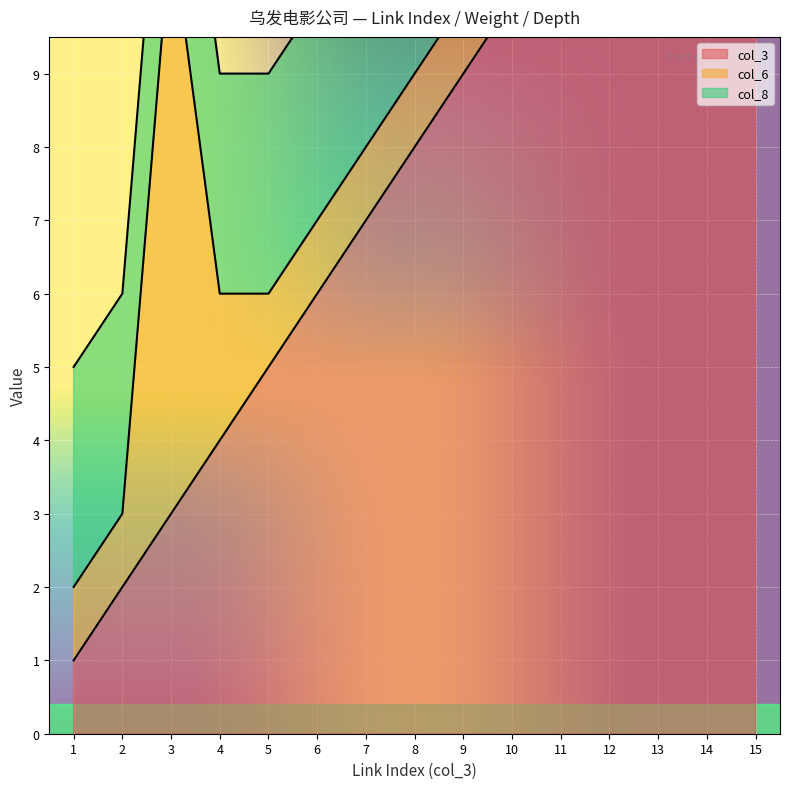

True or false: col_3 has a value of 3 at 13.

False